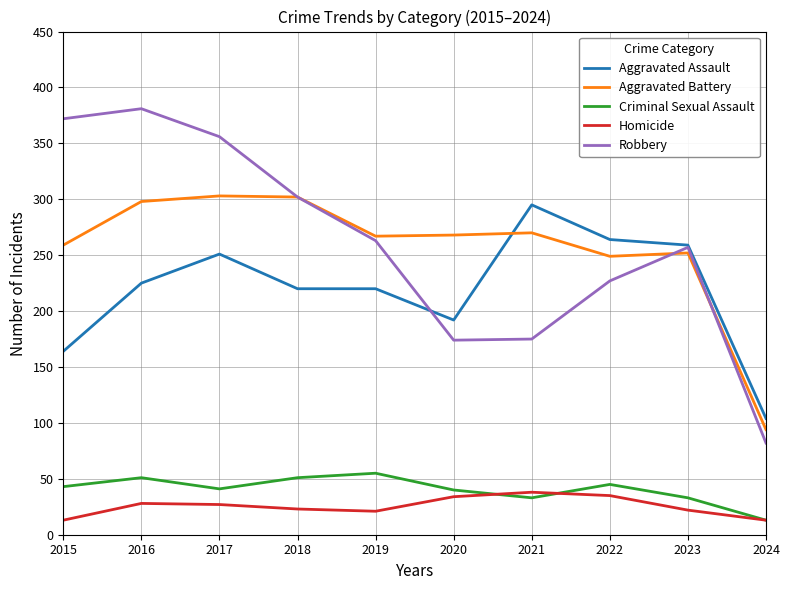

True or false: Criminal Sexual Assault and Aggravated Assault intersect in this chart.

False